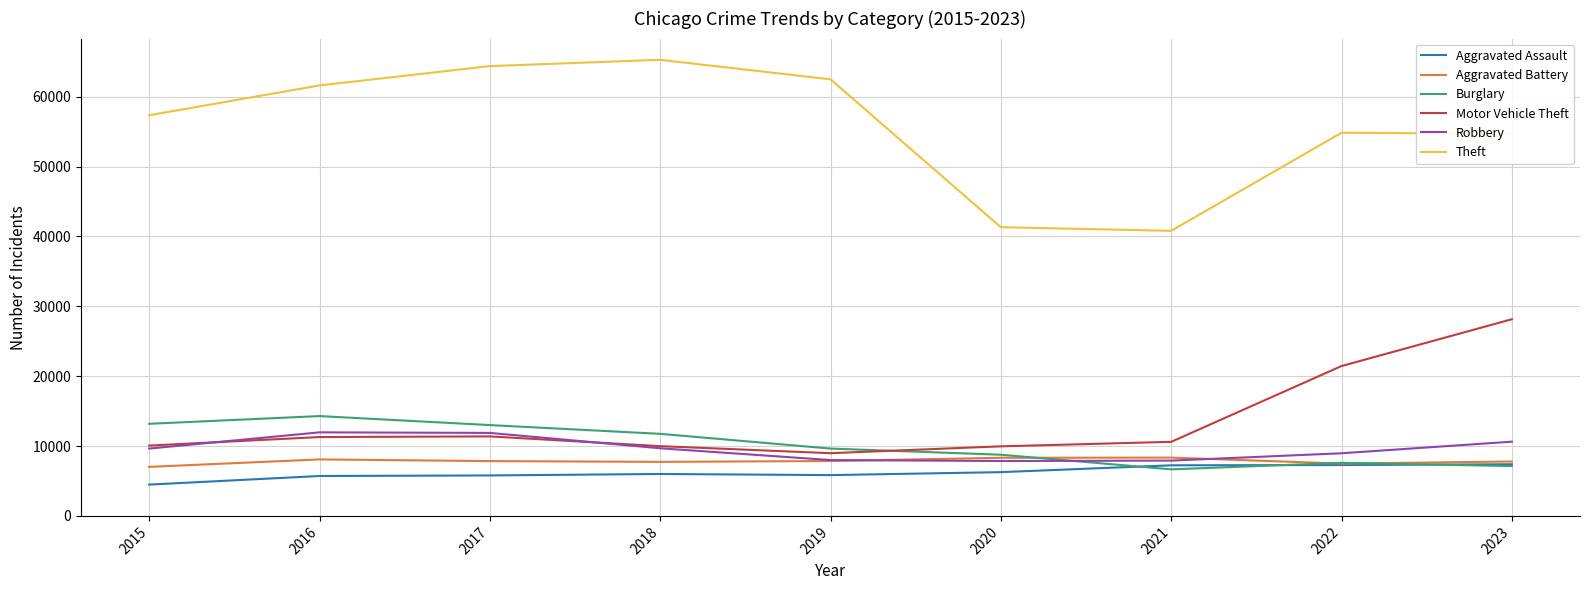

What are all the series names shown in the legend?

Aggravated Assault, Aggravated Battery, Burglary, Motor Vehicle Theft, Robbery, Theft